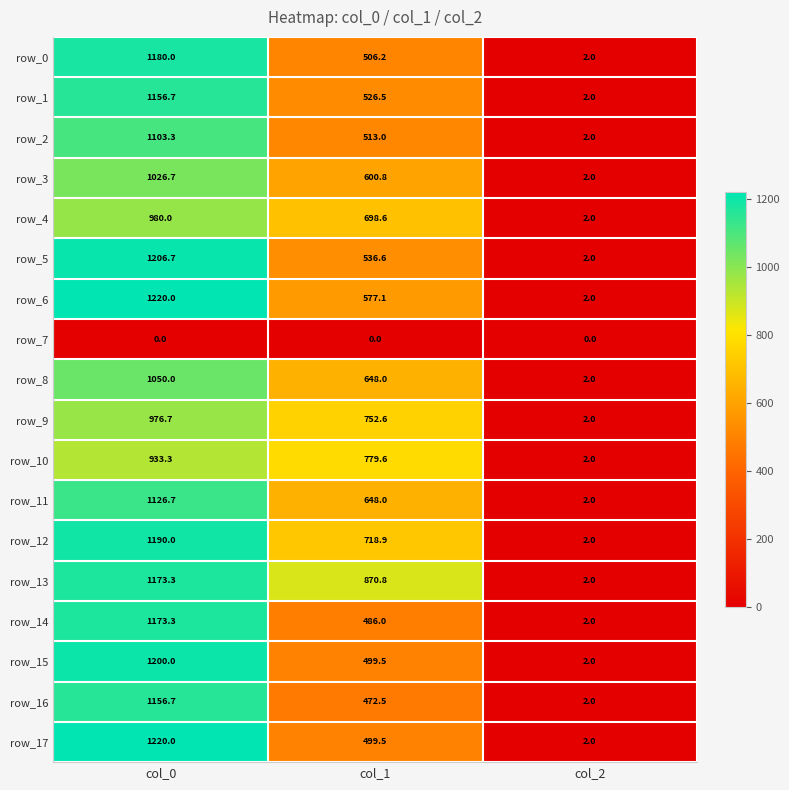

What is the difference between the highest and lowest values at col_2?

2.0